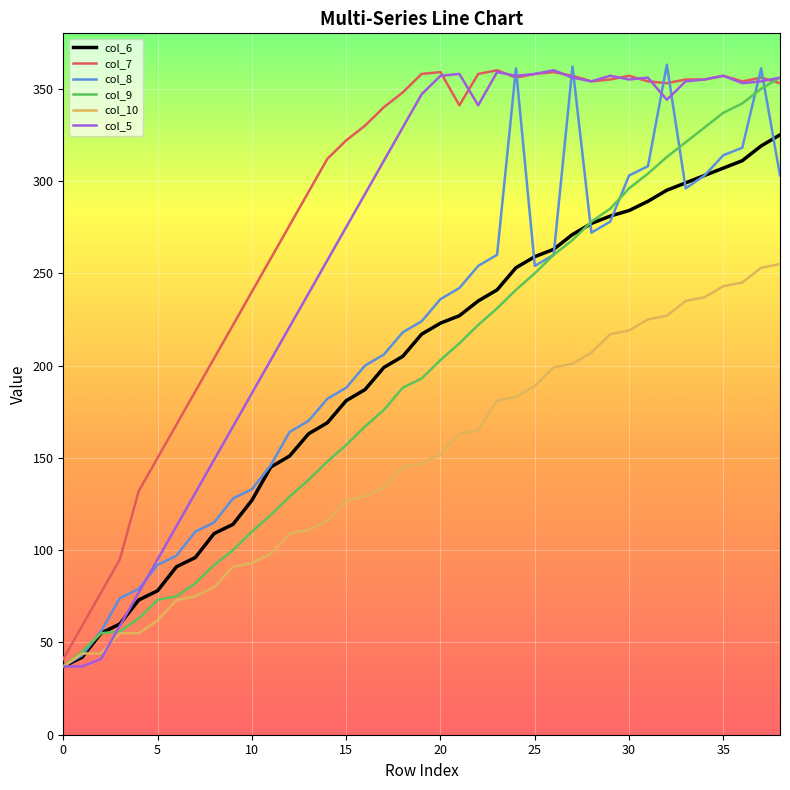

Which series has the largest total across all categories?

col_7